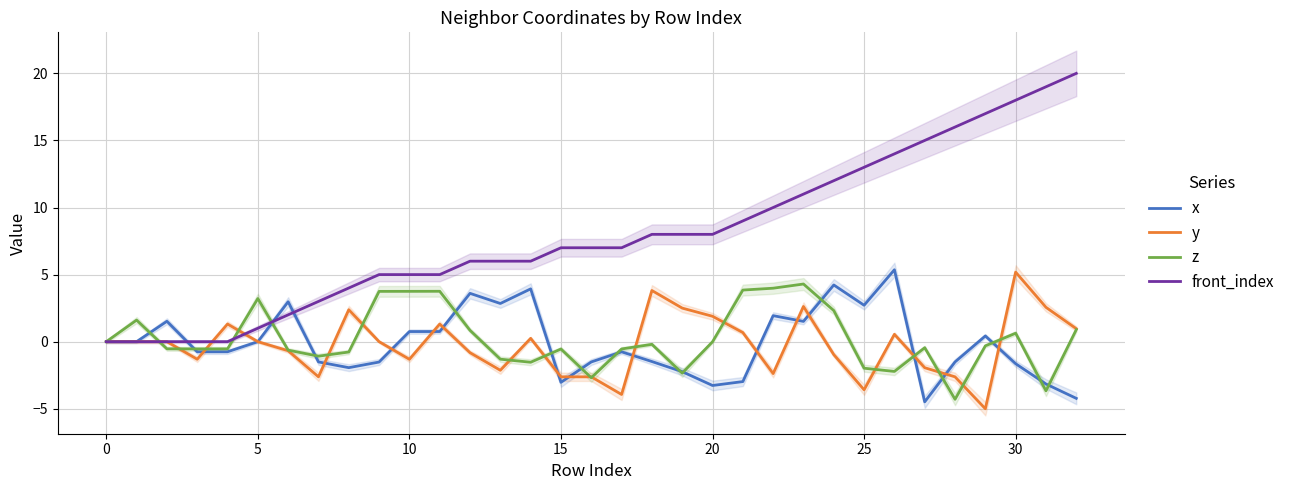

True or false: z and y intersect in this chart.

True